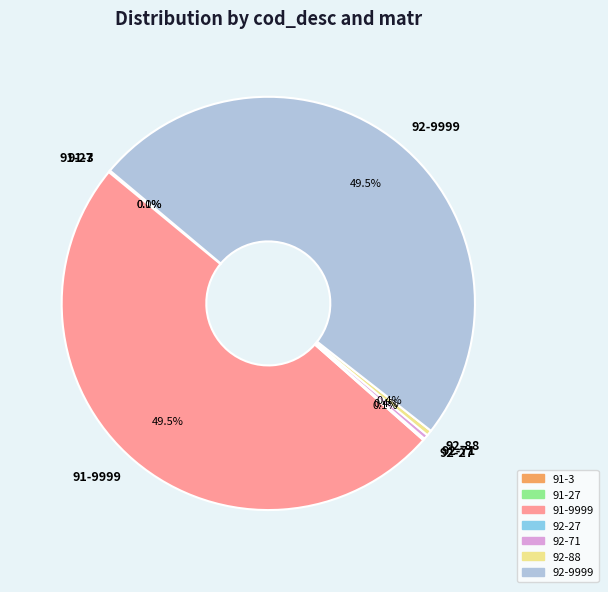

Is there a majority slice in this chart?

No